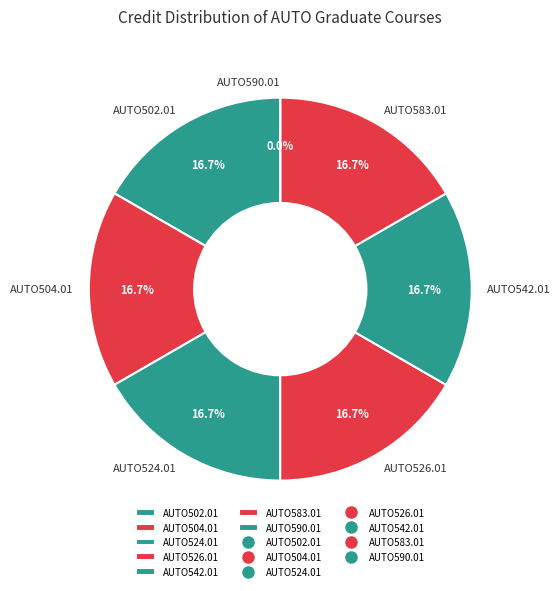

What percentage is the AUTO502.01 slice, to the nearest percent?

17%